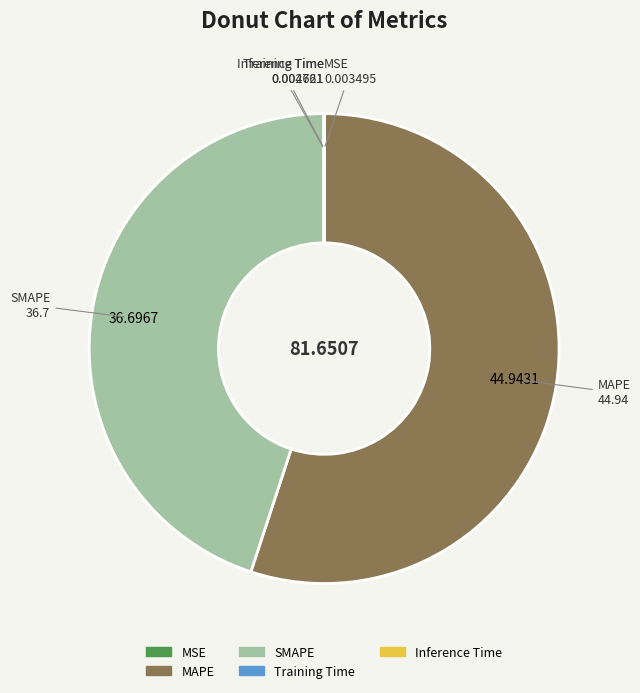

True or false: MAPE accounts for 55% of the total.

True